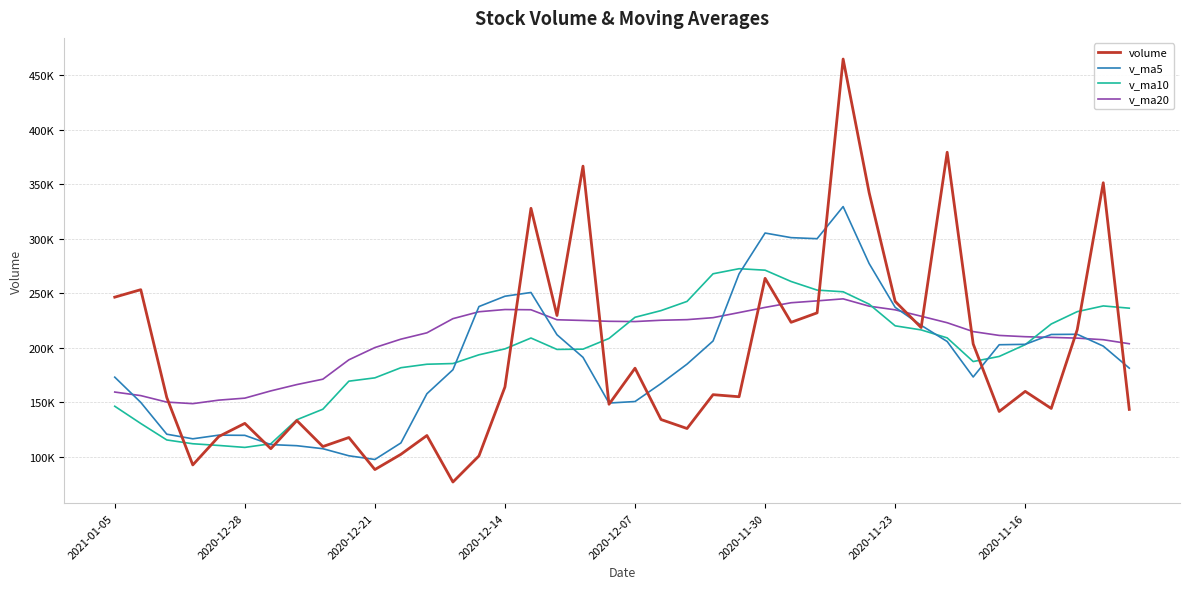

Does the chart have visible grid lines?

Yes